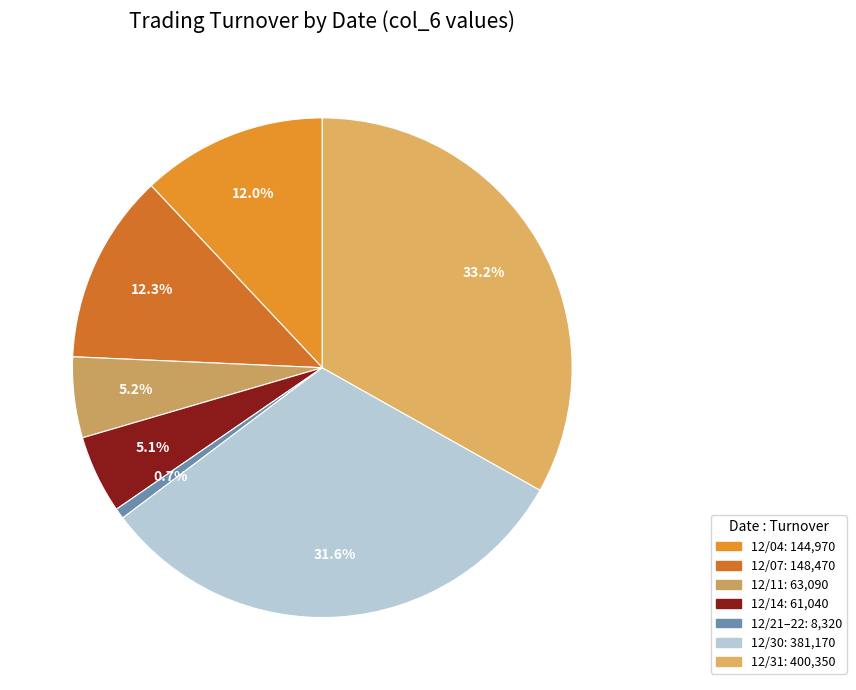

How many segments does this pie chart have?

7